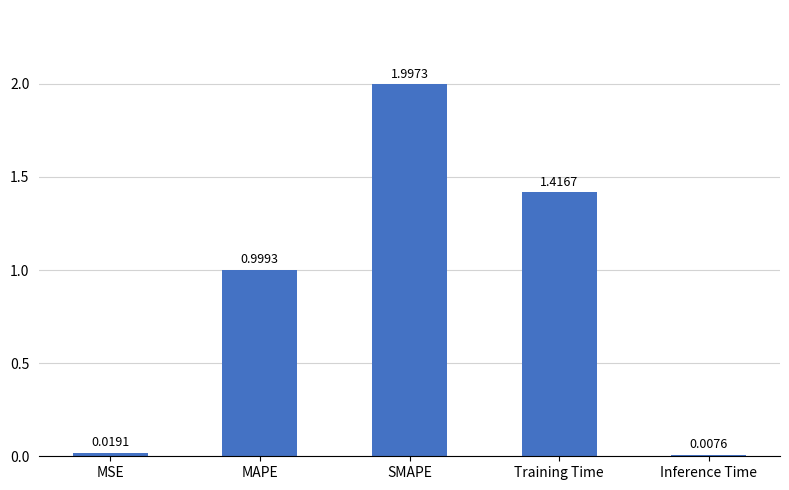

Where is the data nearest to the value 1?

MAPE